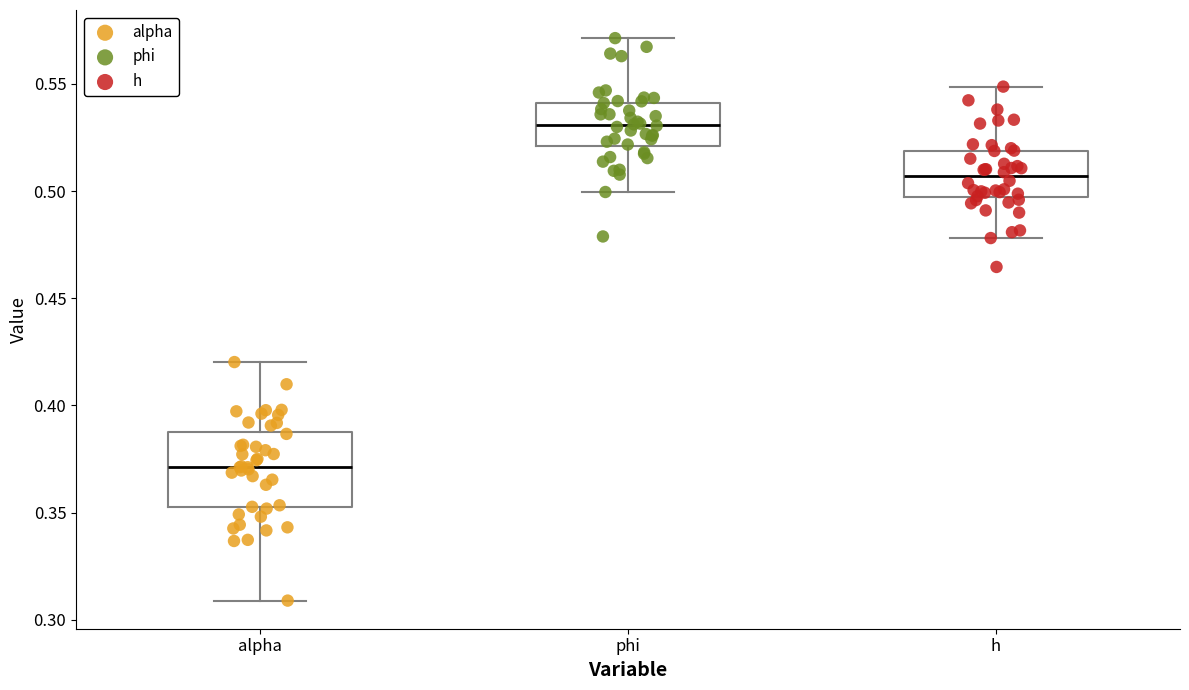

Where is the lower edge of the box for phi on the y-axis? The values are not printed on the chart, so give them approximately, as read against the axis.

0.520